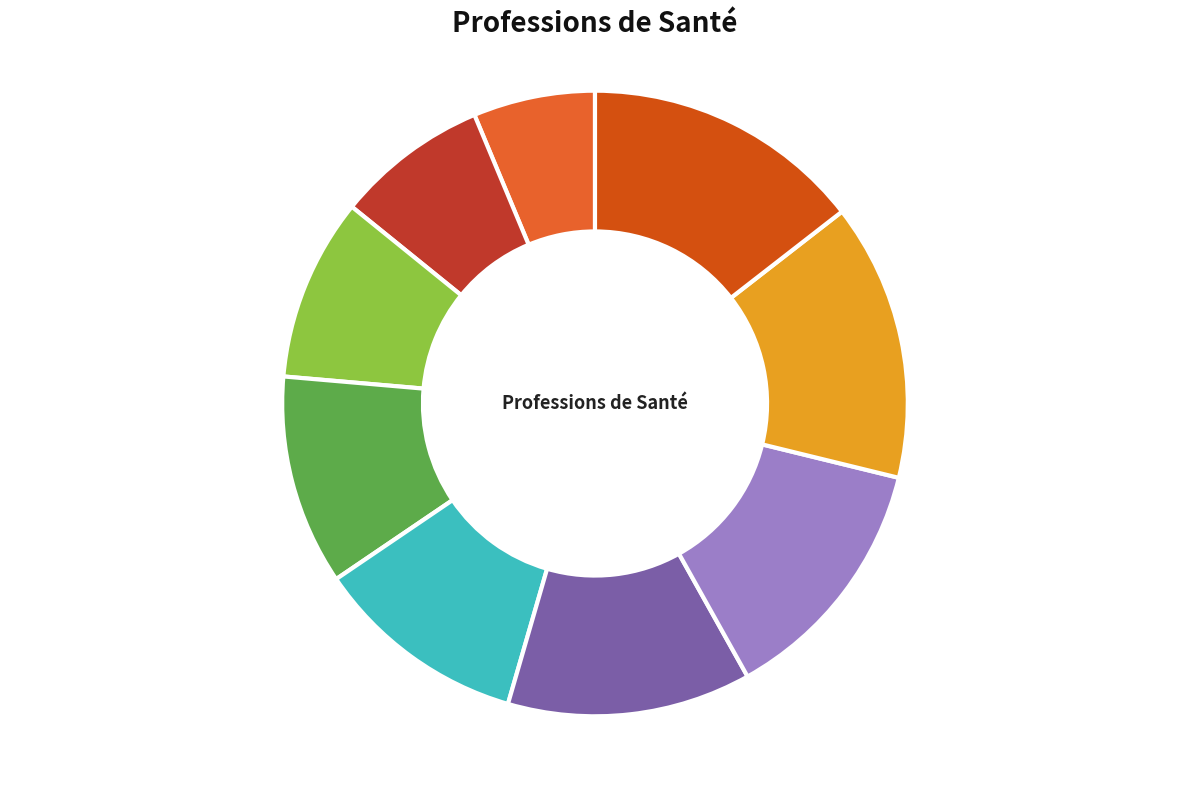

Which has a higher value, Orthophoniste or Chirurgien-Dentiste?

Orthophoniste